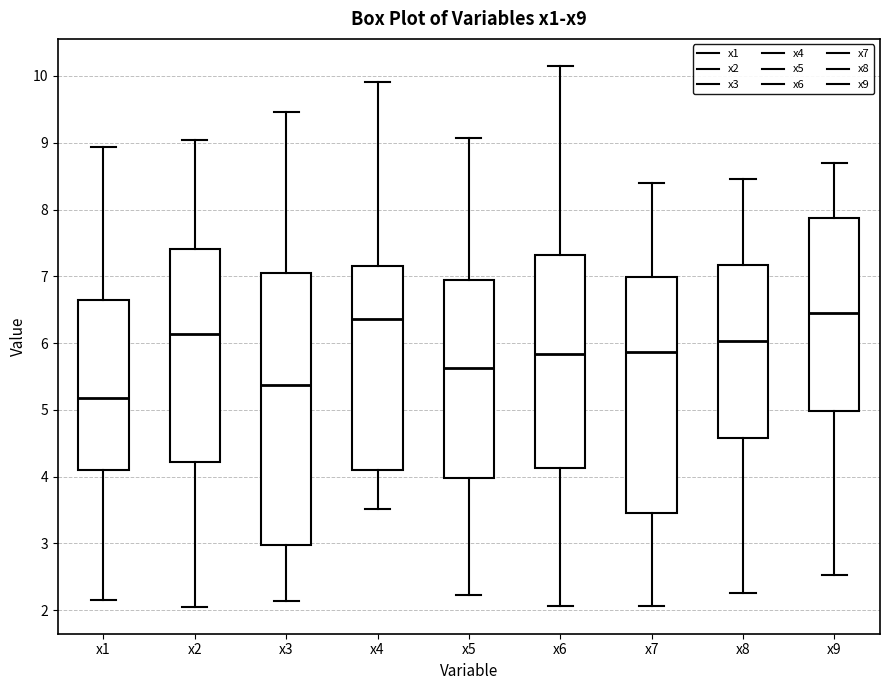

Comparing the boxes themselves (not the whiskers), which one is the tallest?

x3